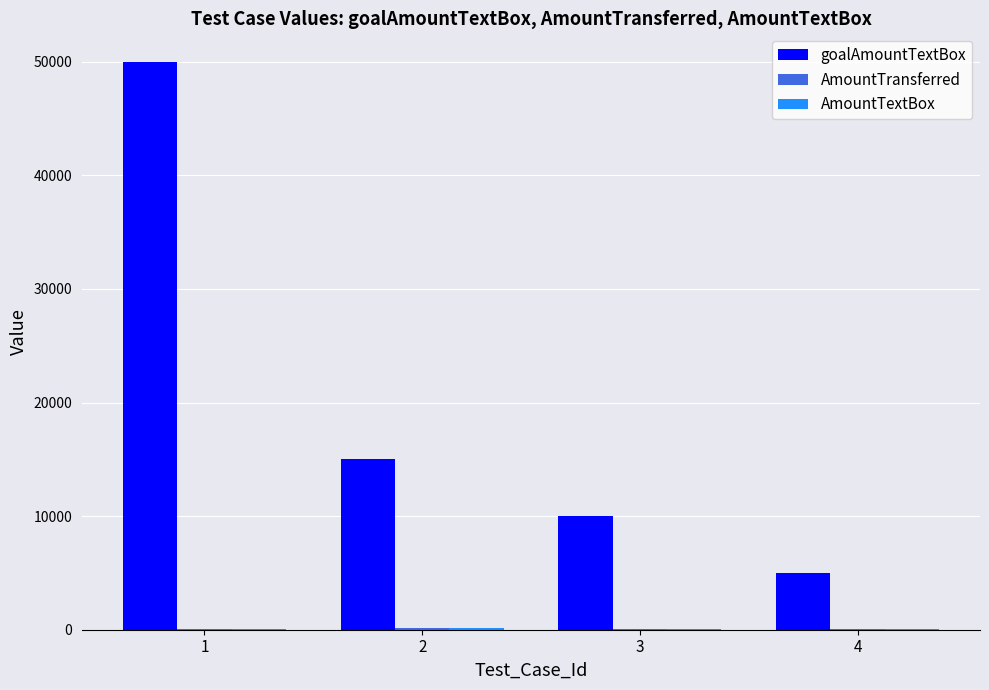

At which category is the sum across all series the highest?

1